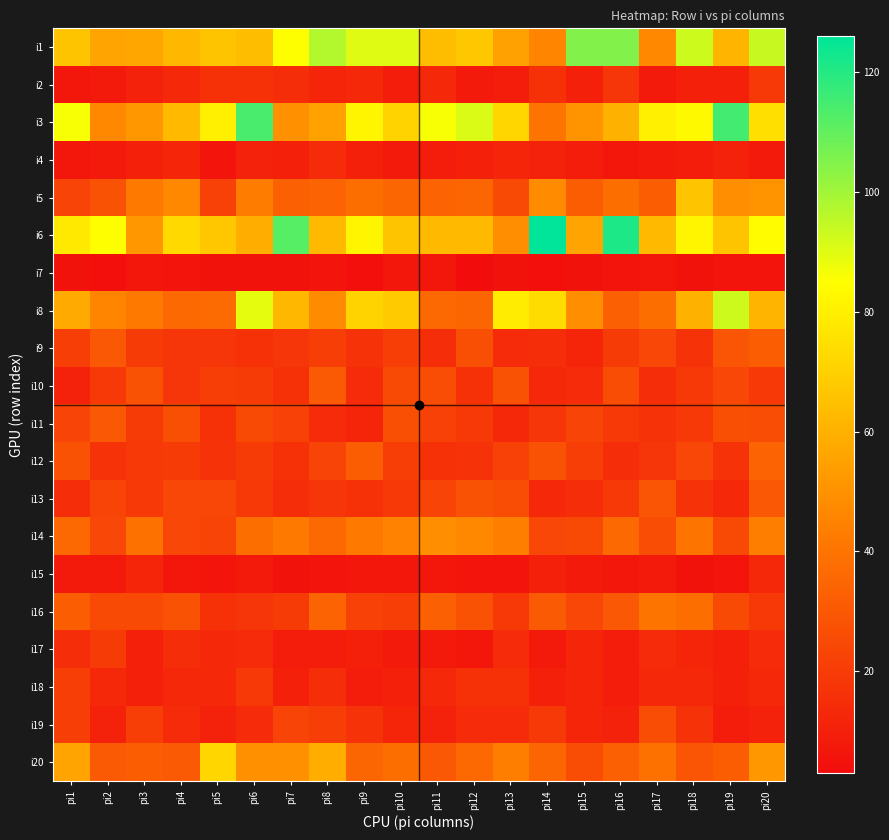

At pi20, list the series in order from largest to smallest.

i1, i6, i3, i8, i20, i5, i14, i12, i9, i13, i11, i2, i10, i16, i17, i15, i18, i19, i4, i7